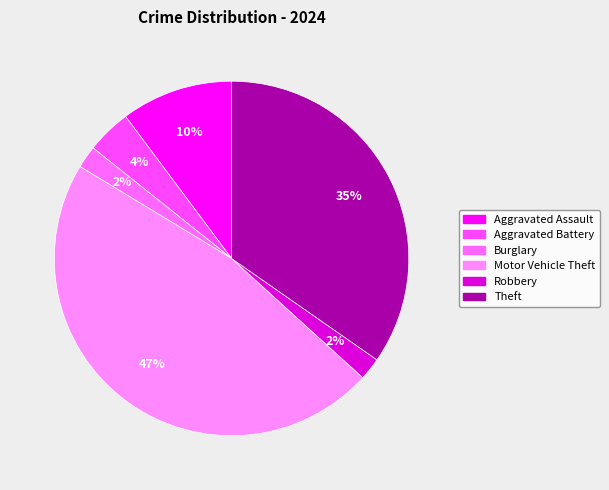

How many segments does this pie chart have?

6